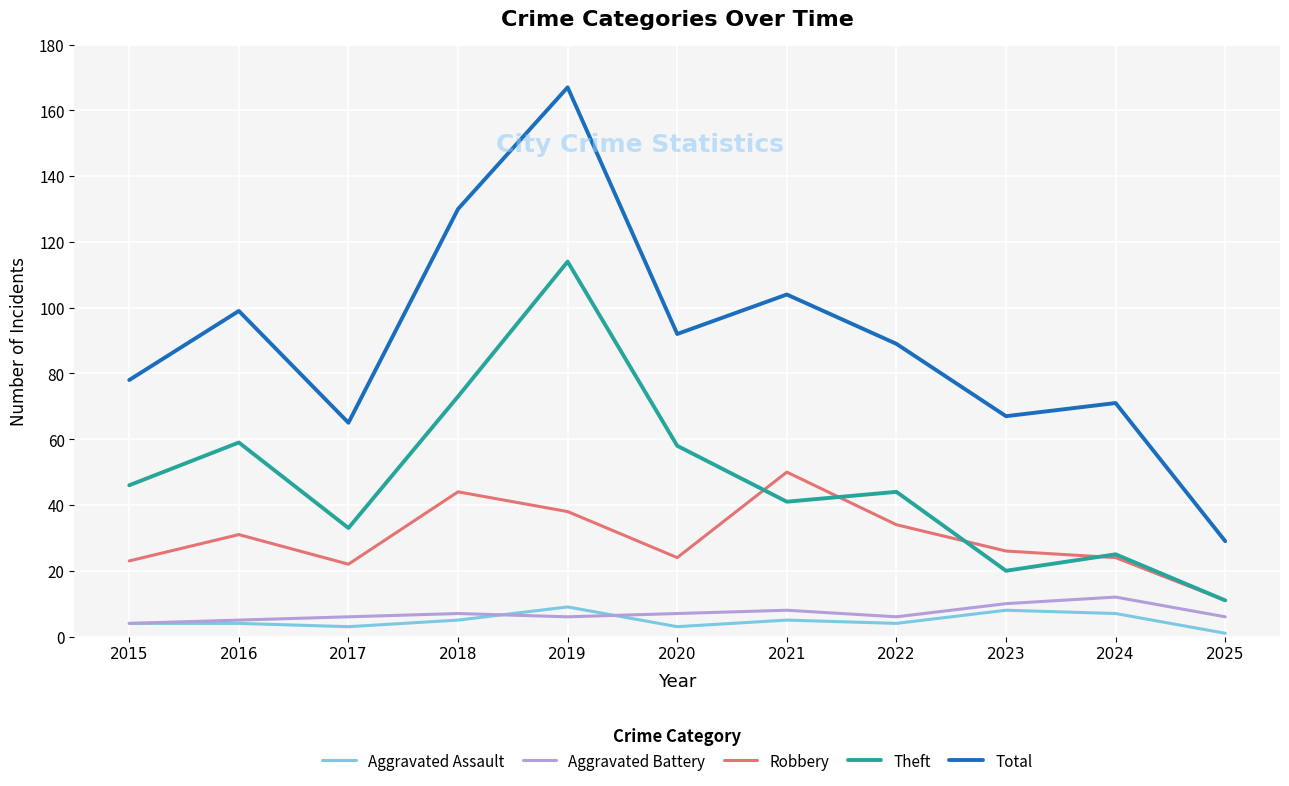

What is the spread (max minus min) of values at 2016?

95